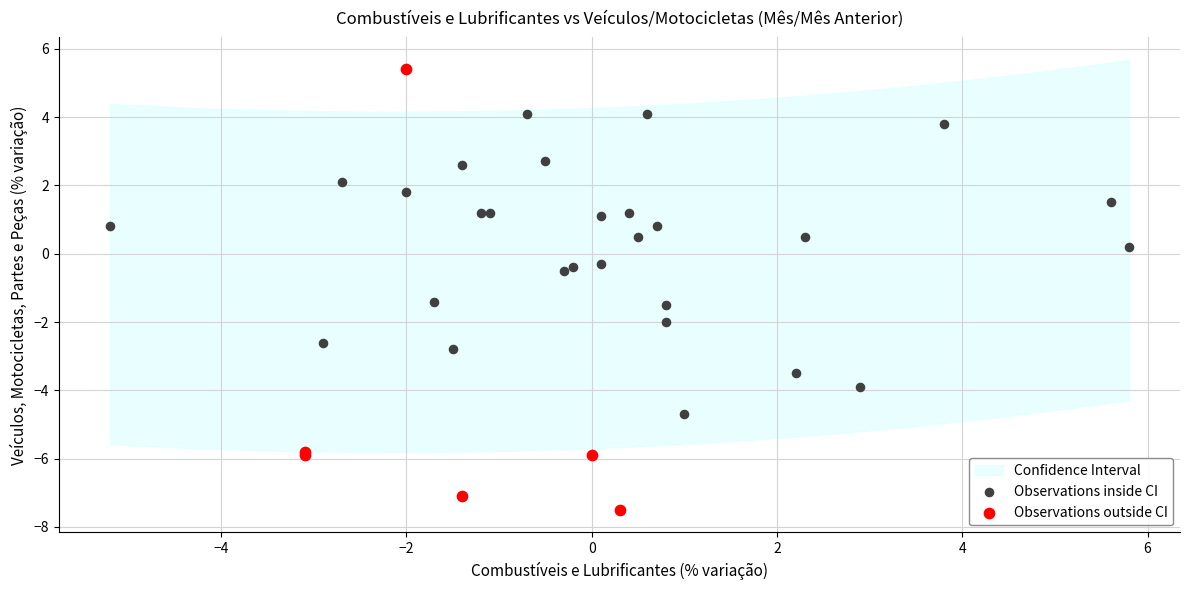

Which series contains the highest Y value?

Observations outside CI